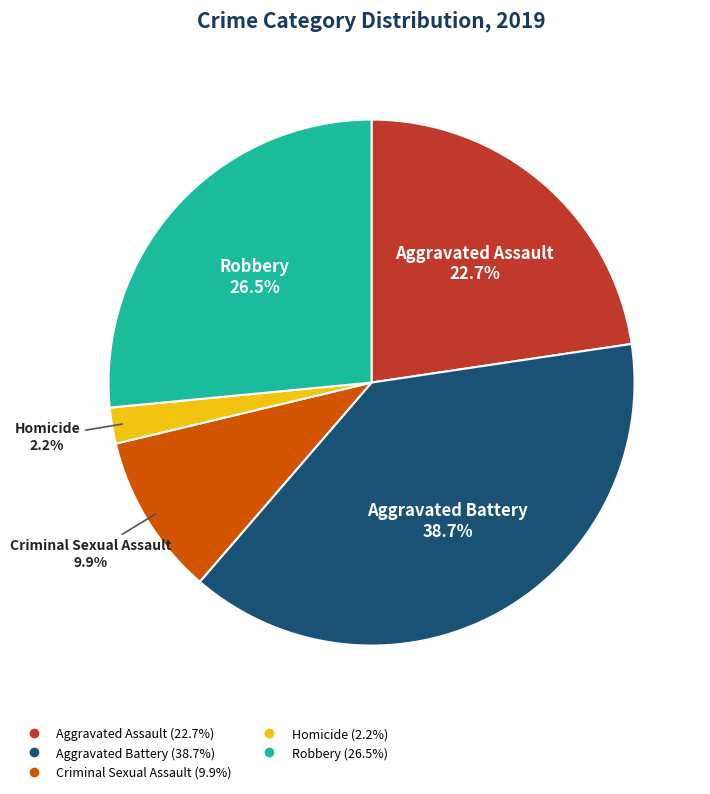

How many slices are in this pie chart?

5